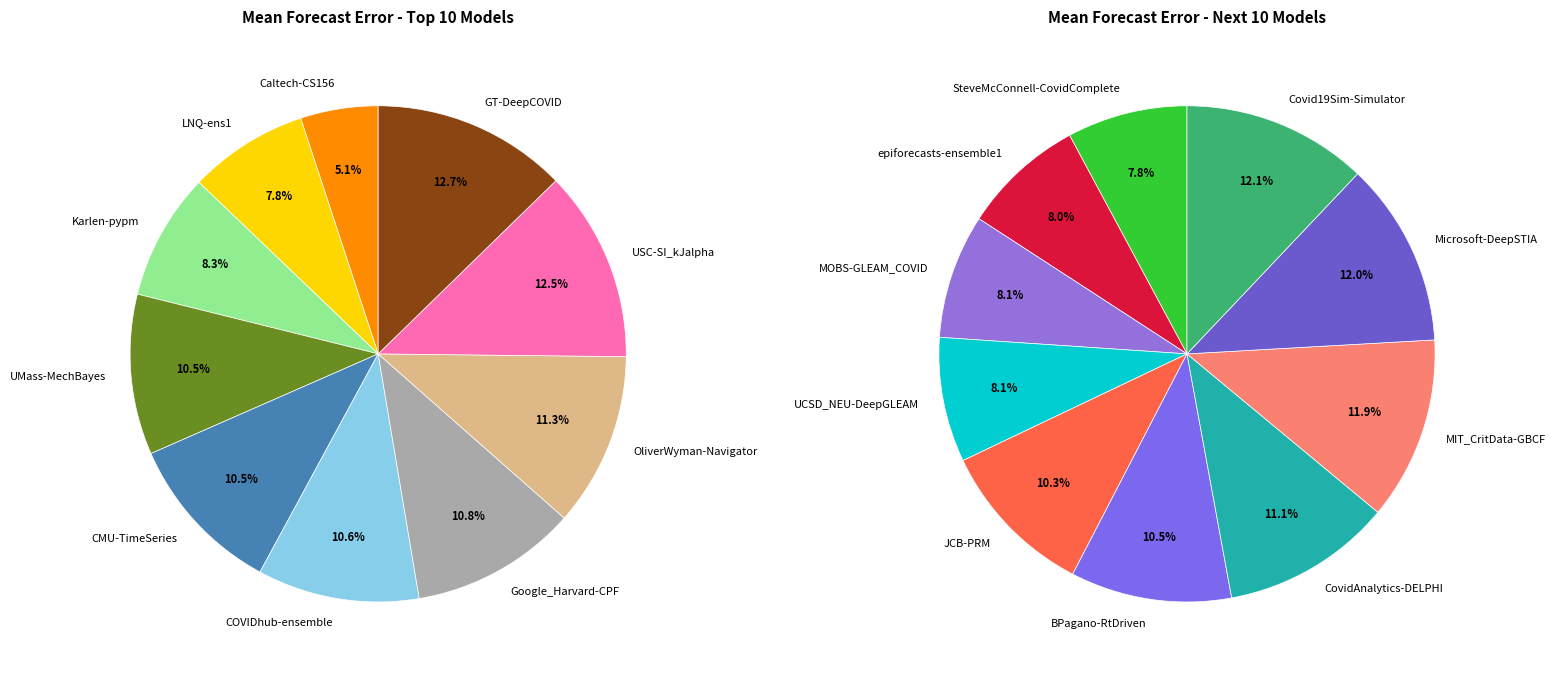

Is it true that CovidAnalytics-DELPHI is 20% of the pie?

False